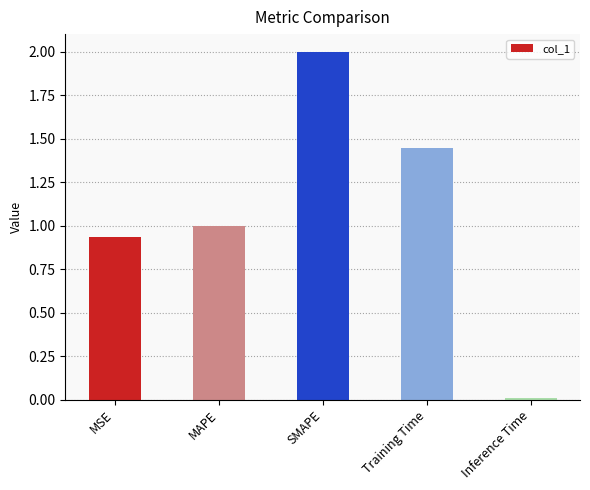

Are the bars grouped side by side (vs. stacked)?

No